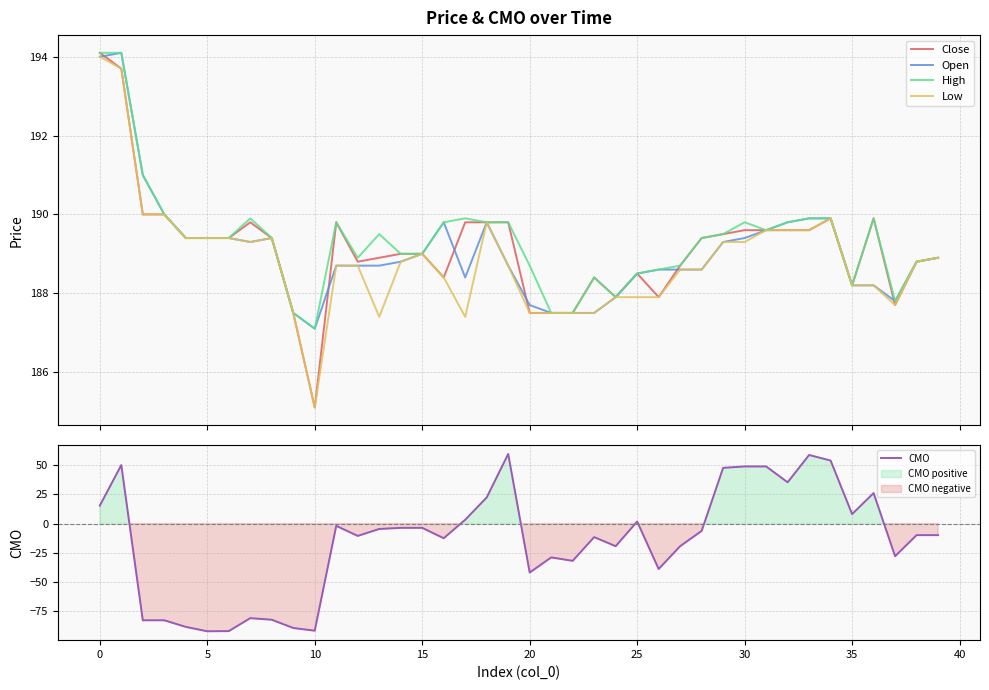

What is the highest value of the High series?

194.1